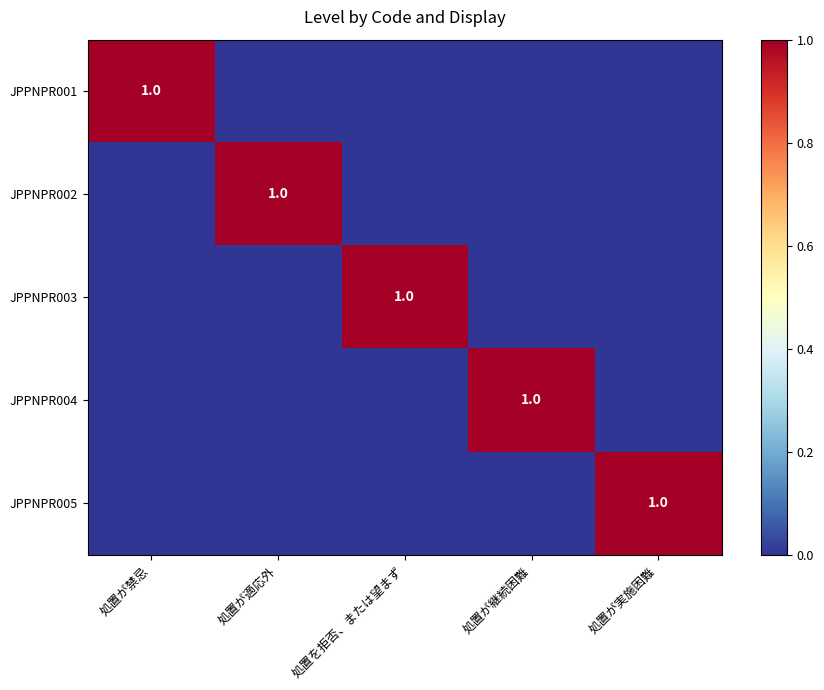

What is the difference between the maximum and minimum values in the JPPNPR005 series?

1